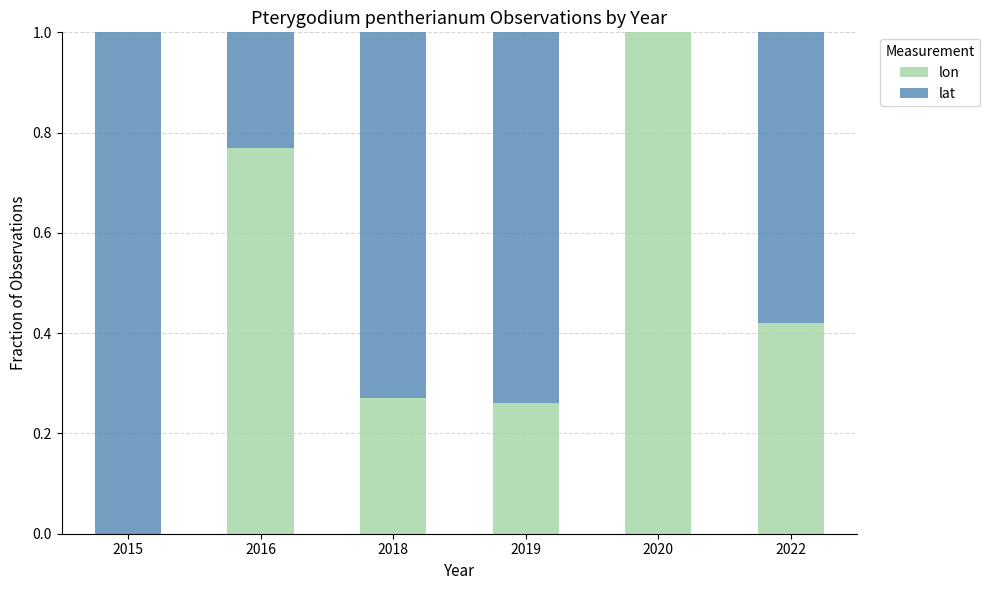

The value of lon at 2020 is 1.0. True or false?

True